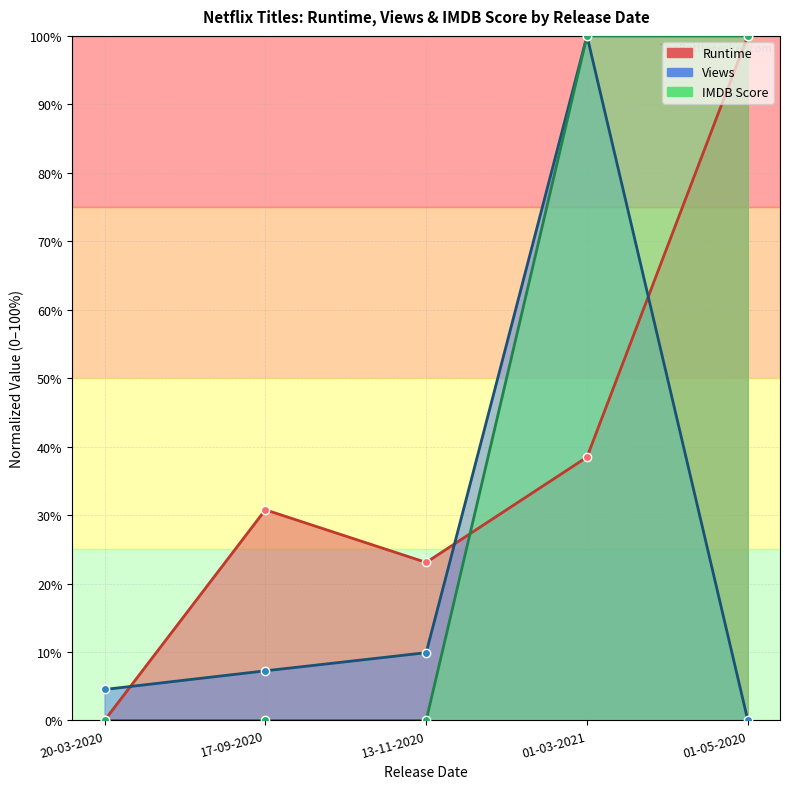

True or false: Views and IMDB Score intersect in this chart.

False